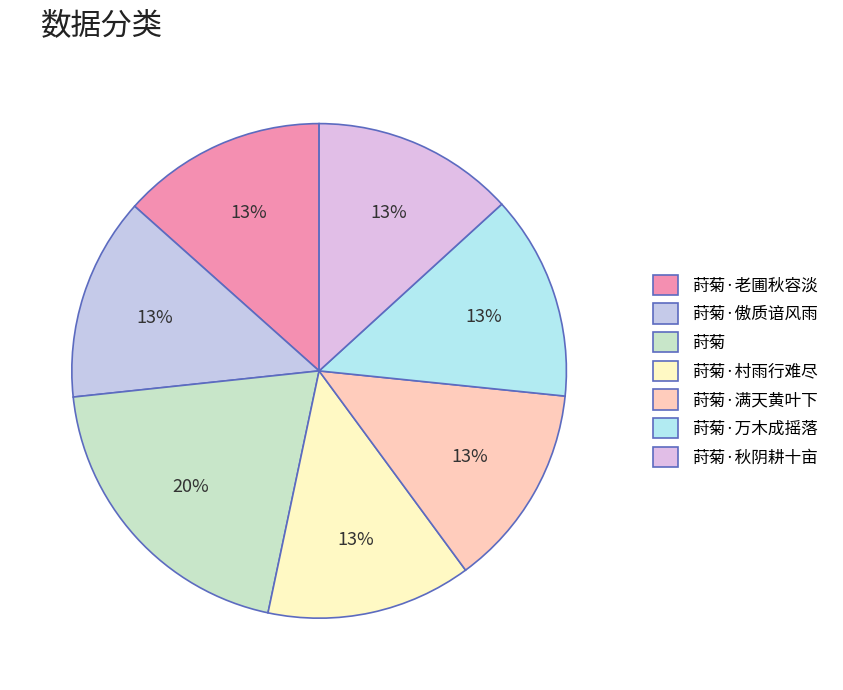

What is the largest slice in the pie chart?

莳菊